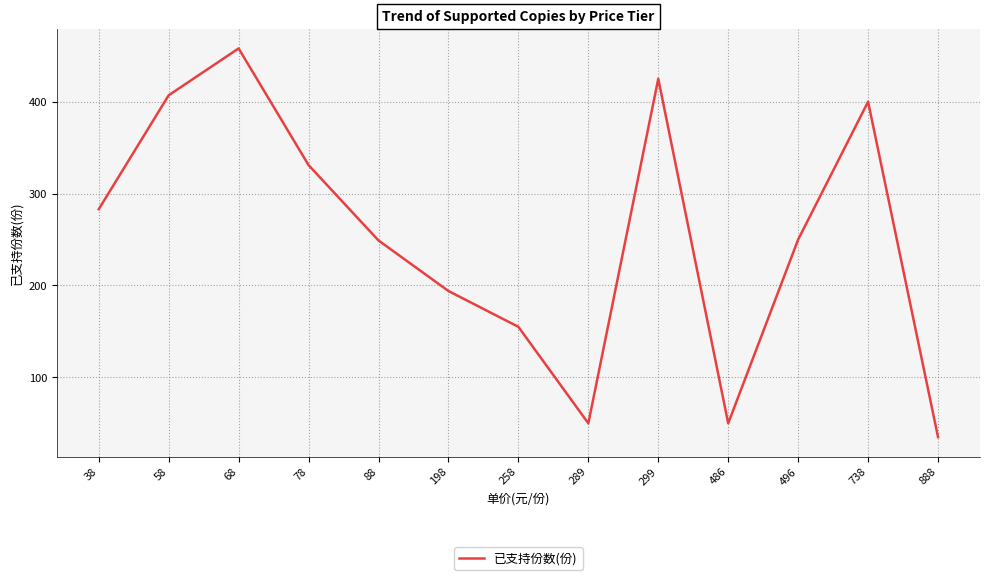

At which label does the data first exceed 250?

38